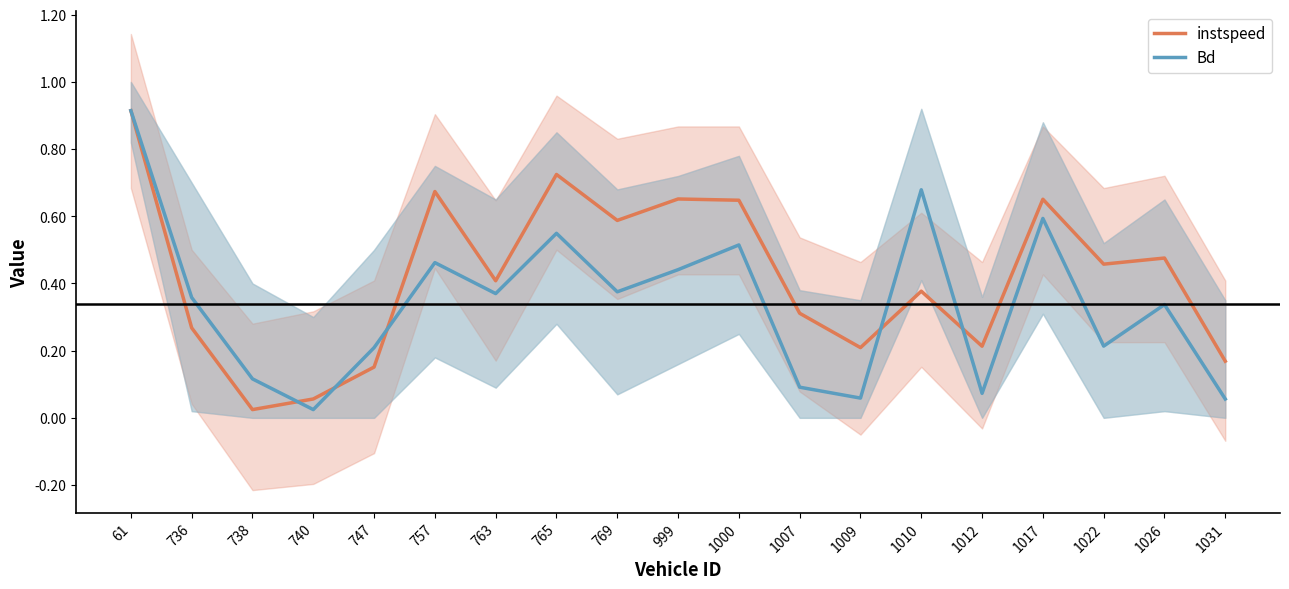

Reading left to right, what are all the values shown in this chart?

instspeed: 61=0.9	736=0.3	738=0.0	740=0.1	747=0.2	757=0.7	763=0.4	765=0.7	769=0.6	999=0.7	1000=0.6	1007=0.3	1009=0.2	1010=0.4	1012=0.2	1017=0.7	1022=0.5	1026=0.5	1031=0.2
Bd: 61=0.9	736=0.4	738=0.1	740=0.0	747=0.2	757=0.5	763=0.4	765=0.5	769=0.4	999=0.4	1000=0.5	1007=0.1	1009=0.1	1010=0.7	1012=0.1	1017=0.6	1022=0.2	1026=0.3	1031=0.1